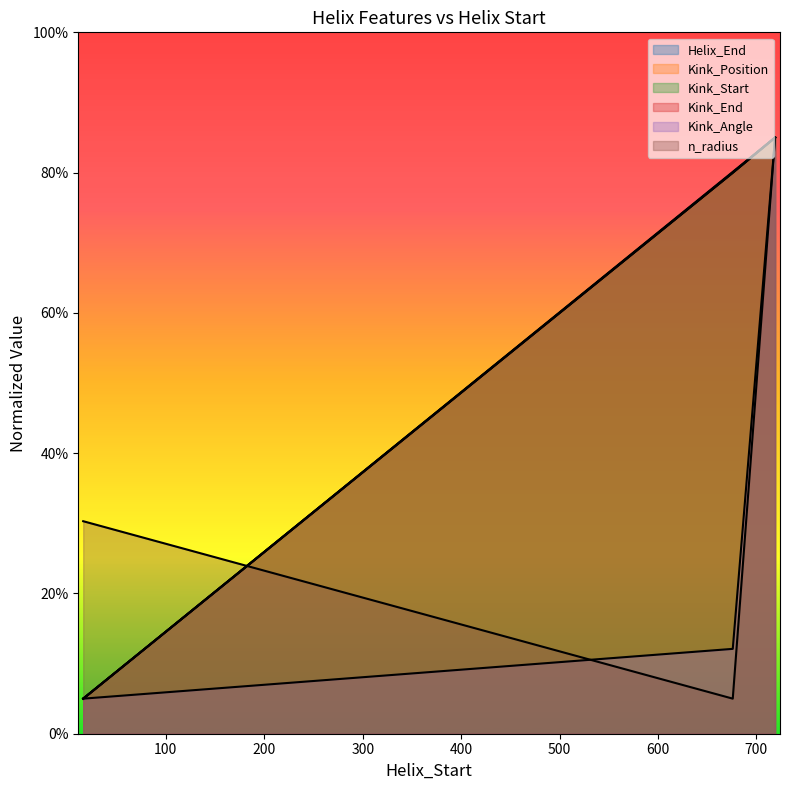

Reading left to right, transcribe all the data shown in this chart.

Helix_End: 16=5.0	676=80.1	719=85.0
Kink_Position: 16=5.0	676=80.0	719=85.0
Kink_Start: 16=5.0	676=80.0	719=85.0
Kink_End: 16=5.0	676=80.0	719=85.0
Kink_Angle: 16=5.0	676=12.1	719=85.0
n_radius: 16=30.3	676=5.0	719=85.0